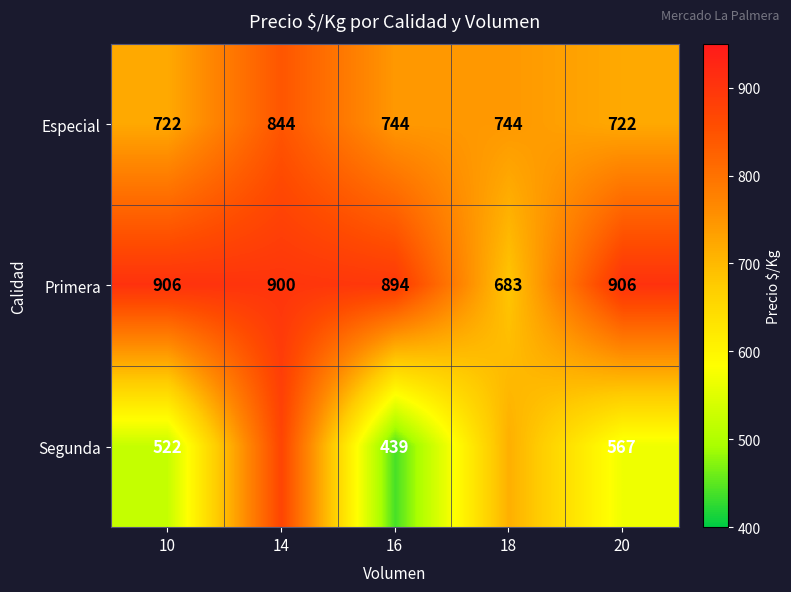

How many distinct data groups are displayed?

3